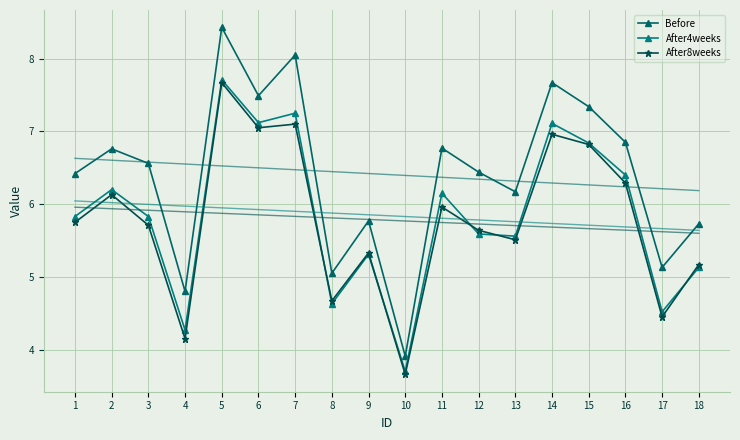

How many values in the After4weeks series are below 5?

4